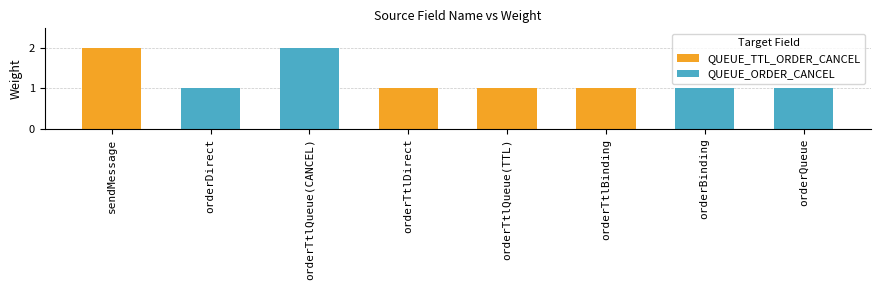

What position from the right is sendMessage?

8